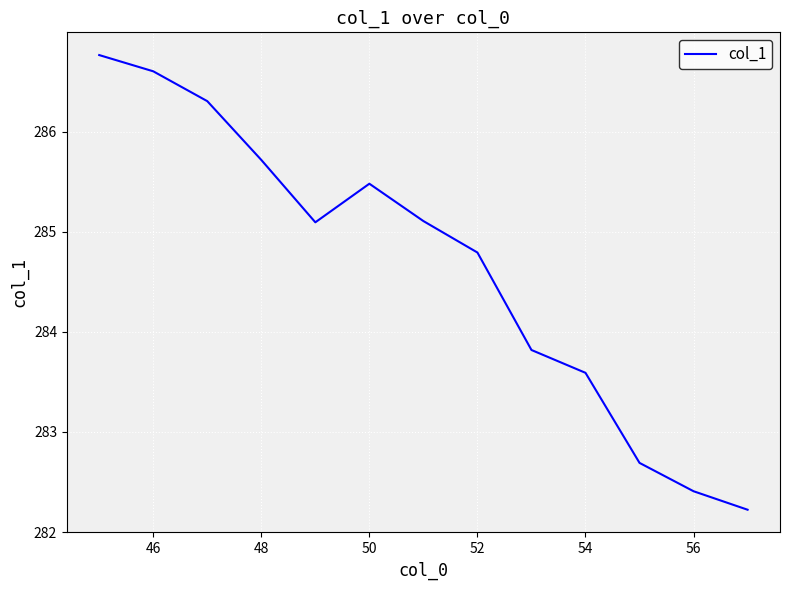

What is the greatest value displayed?

286.8